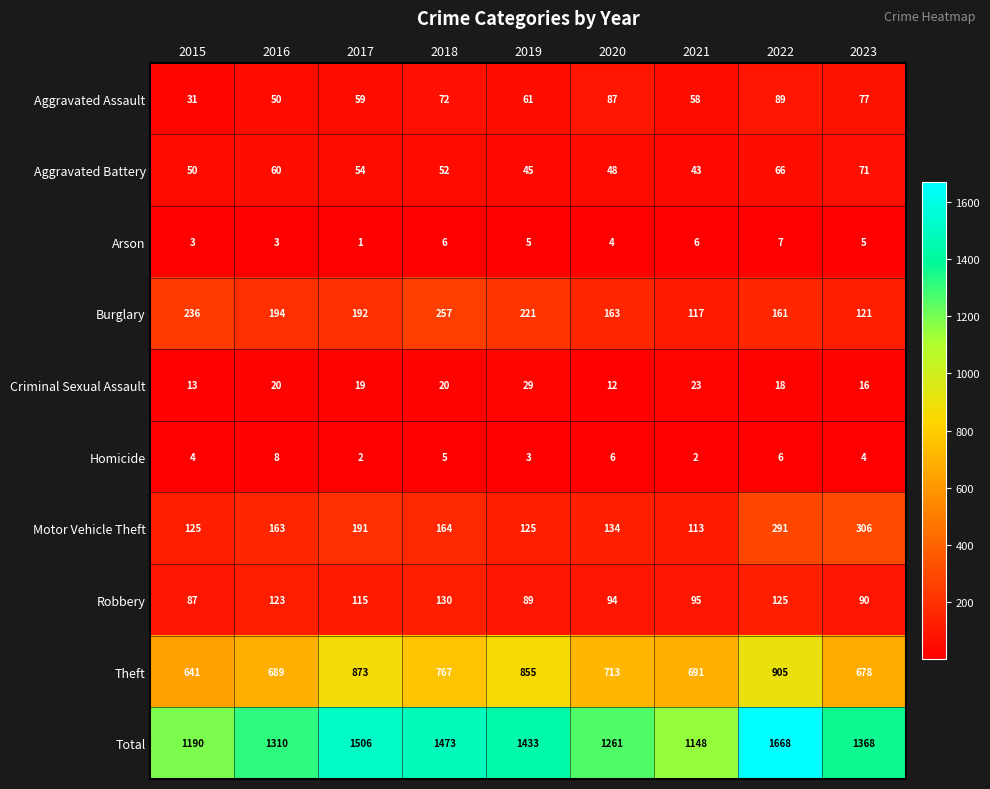

Which category has the lowest value across all series?

2017